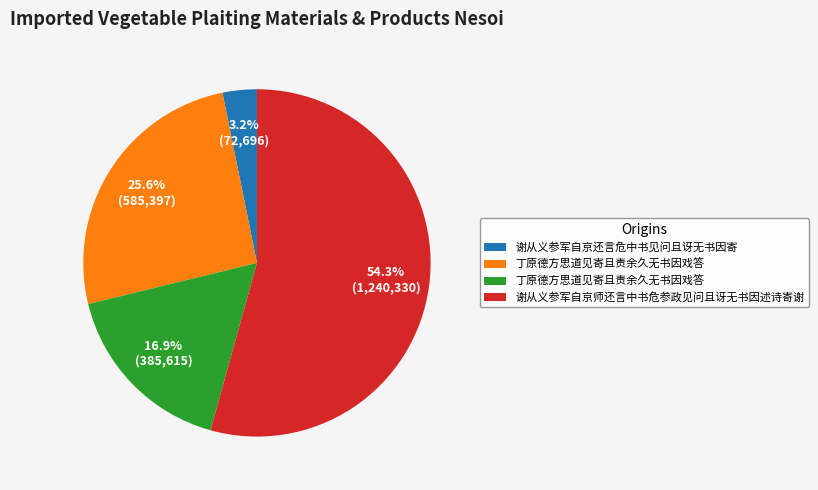

Is there any slice that represents more than half of the pie?

Yes